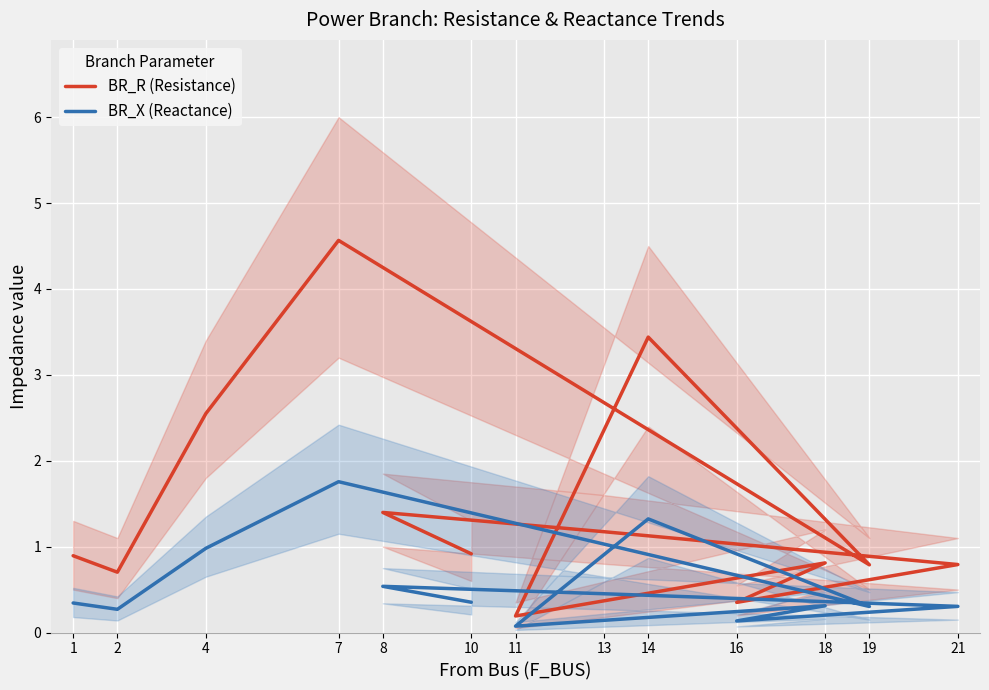

At which category does BR_R (Resistance) reach its first local valley?

2